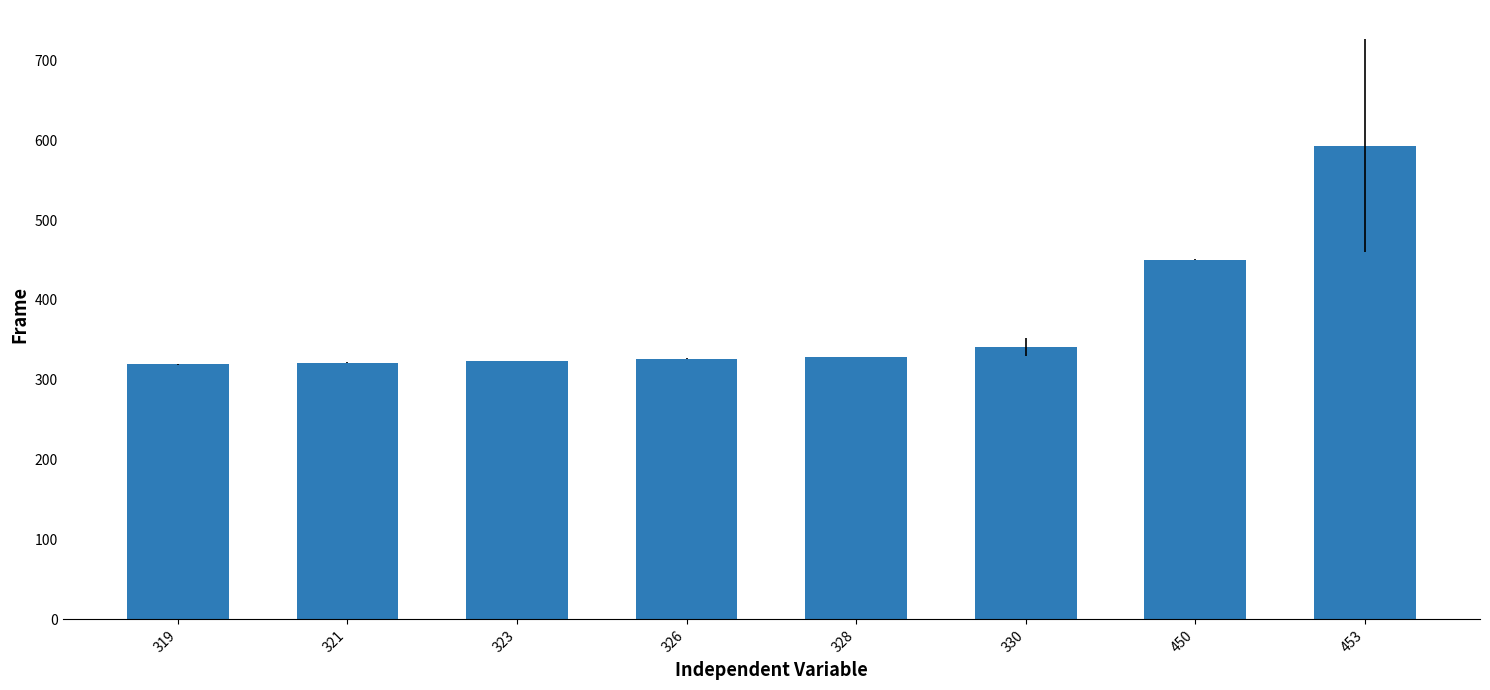

What is the sum of the values at 328 and 330?

669.5